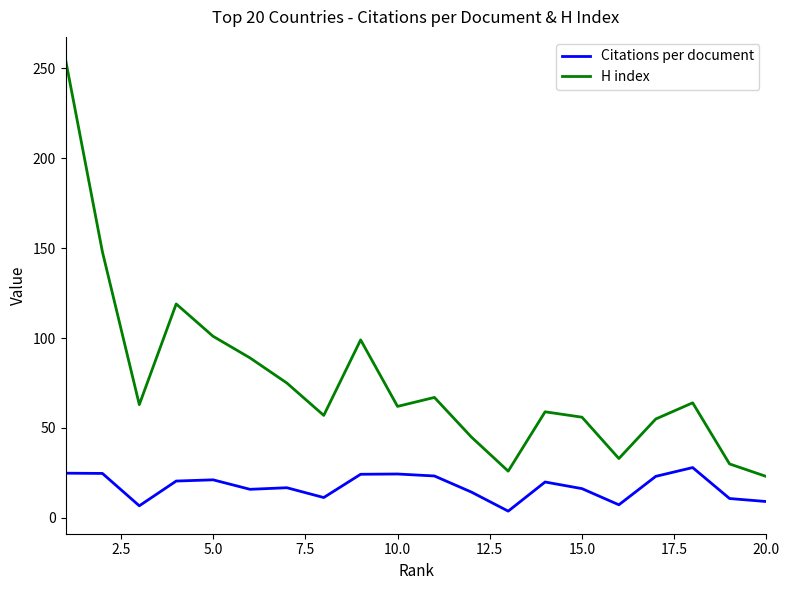

True or false: Citations per document and H index intersect in this chart.

False